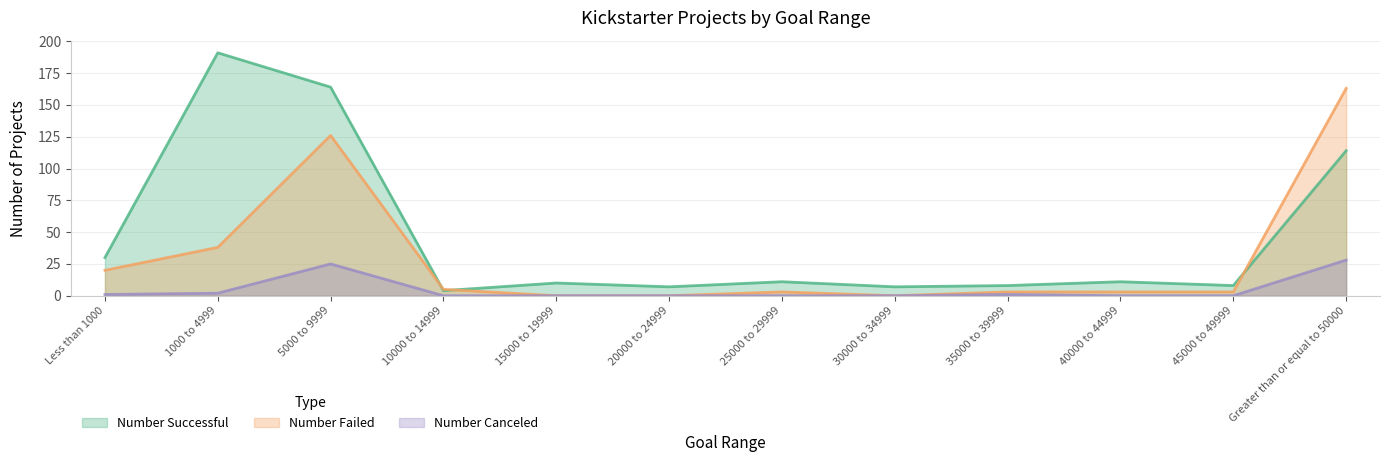

Reading right to left, what are all the values shown in this chart?

Number Successful: Greater than or equal to 50000=114	45000 to 49999=8	40000 to 44999=11	35000 to 39999=8	30000 to 34999=7	25000 to 29999=11	20000 to 24999=7	15000 to 19999=10	10000 to 14999=4	5000 to 9999=164	1000 to 4999=191	Less than 1000=30
Number Failed: Greater than or equal to 50000=163	45000 to 49999=3	40000 to 44999=3	35000 to 39999=3	30000 to 34999=0	25000 to 29999=3	20000 to 24999=0	15000 to 19999=0	10000 to 14999=5	5000 to 9999=126	1000 to 4999=38	Less than 1000=20
Number Canceled: Greater than or equal to 50000=28	45000 to 49999=0	40000 to 44999=0	35000 to 39999=1	30000 to 34999=0	25000 to 29999=0	20000 to 24999=0	15000 to 19999=0	10000 to 14999=0	5000 to 9999=25	1000 to 4999=2	Less than 1000=1